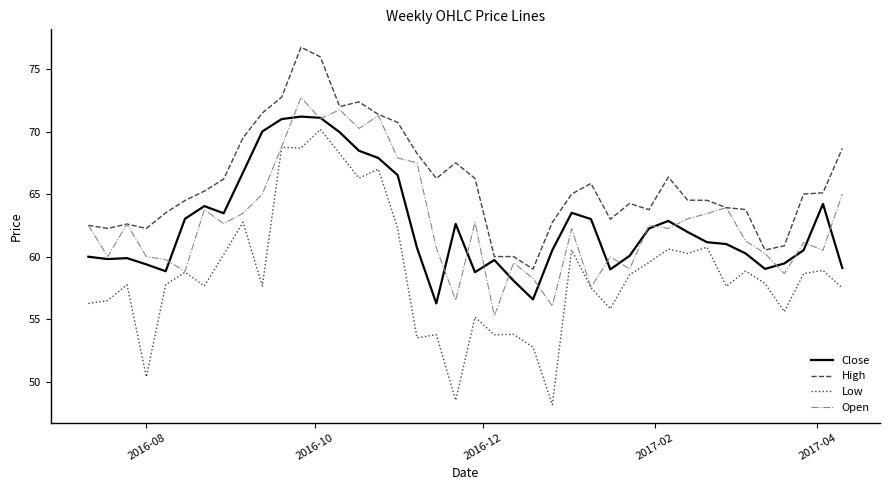

Which series has the largest total across all categories?

High